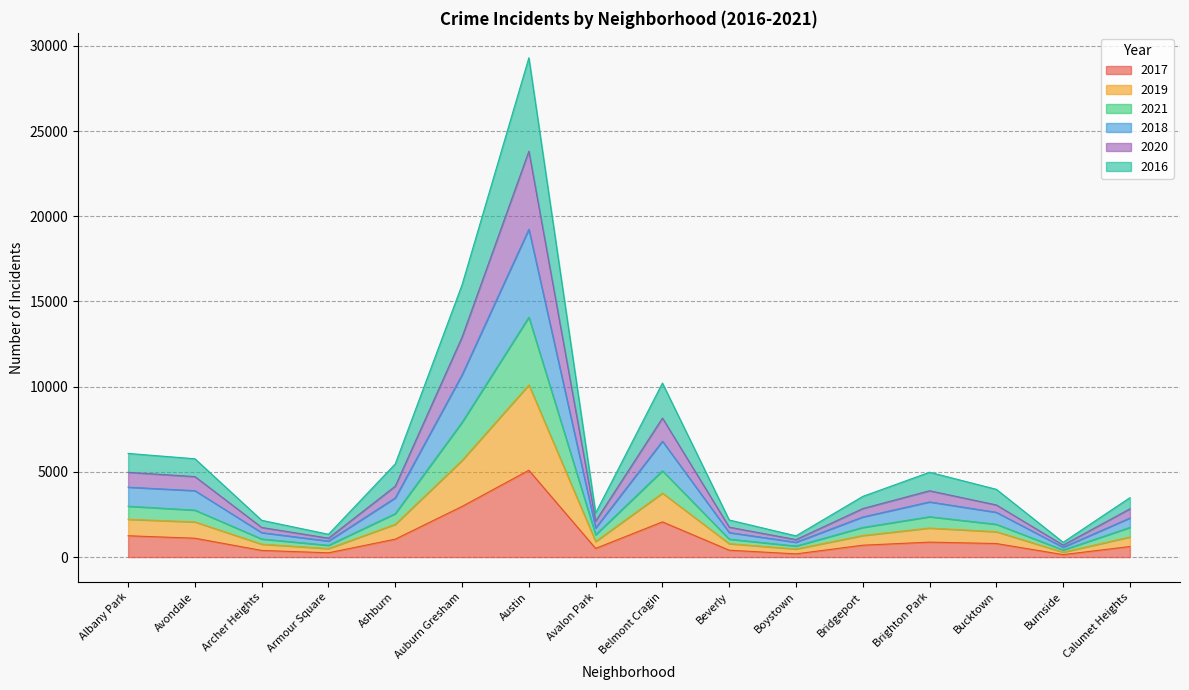

Which category has the highest value in the 2017 series?

Austin